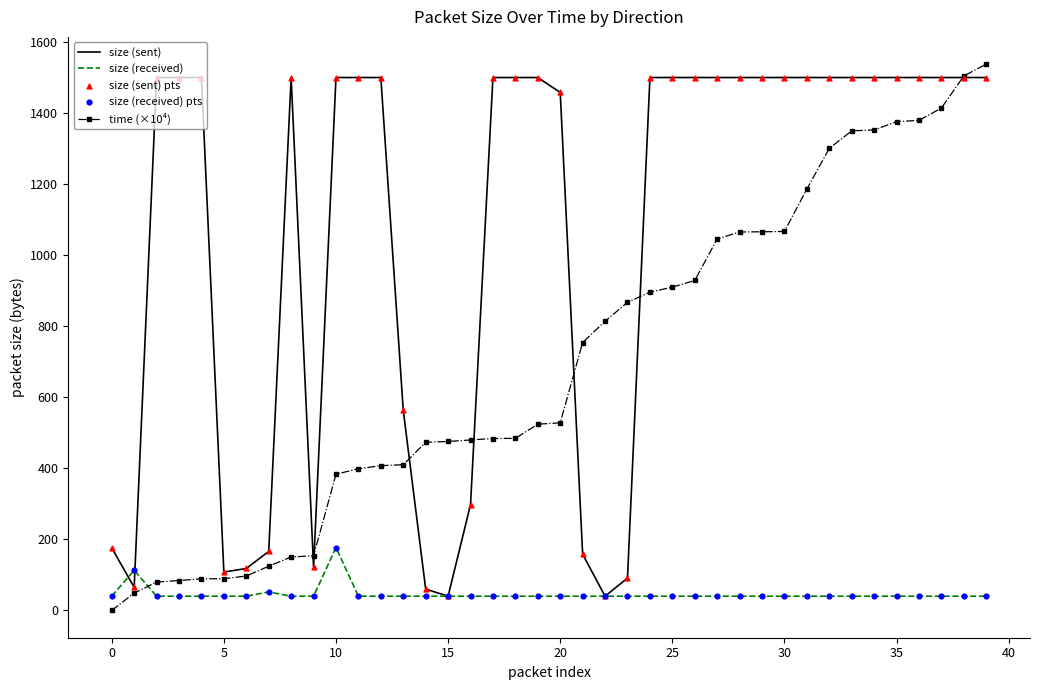

What is the highest value of the size (sent) series?

1500.0